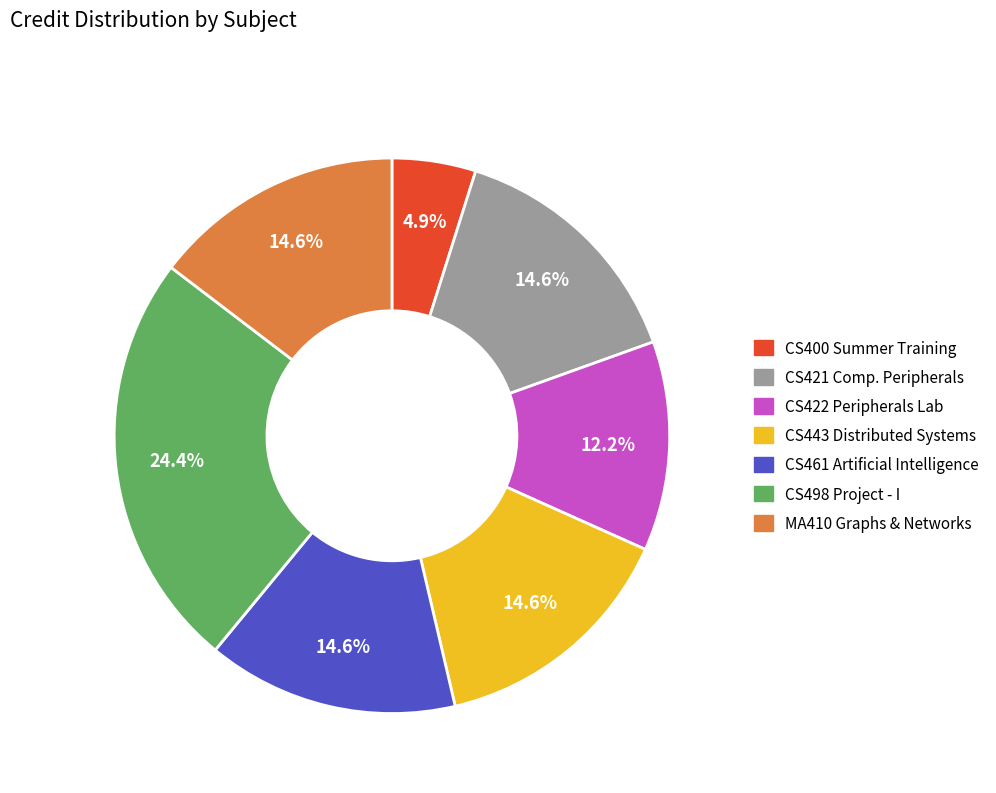

How many segments does this pie chart have?

7